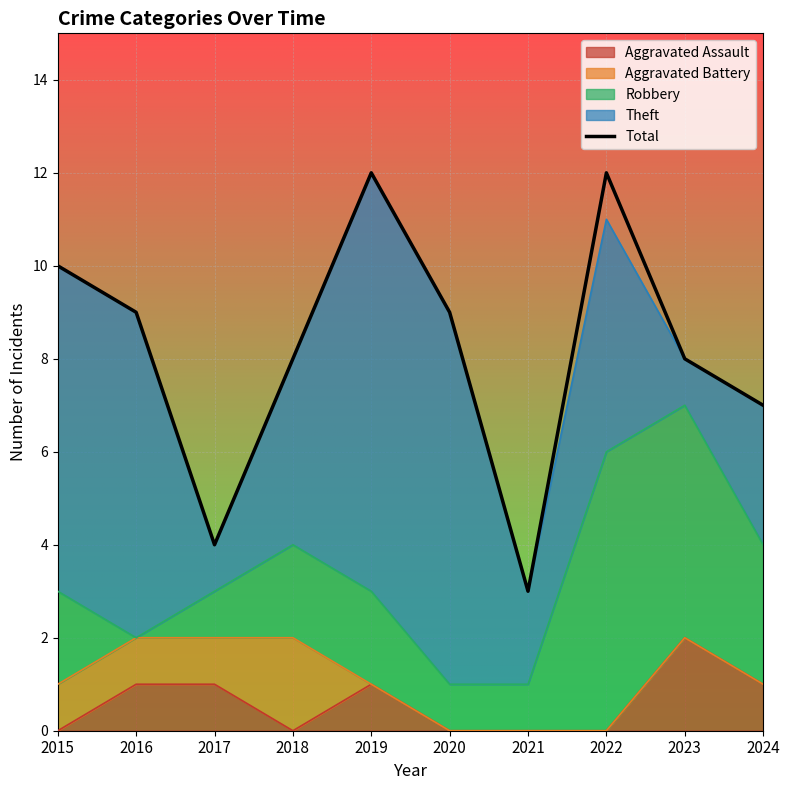

What is the change in value from 2015 to 2017?

-6